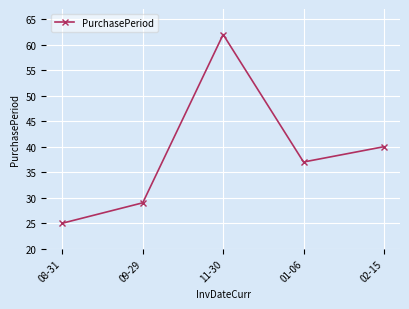

What is the sum of the values at 09-29 and 08-31?

54